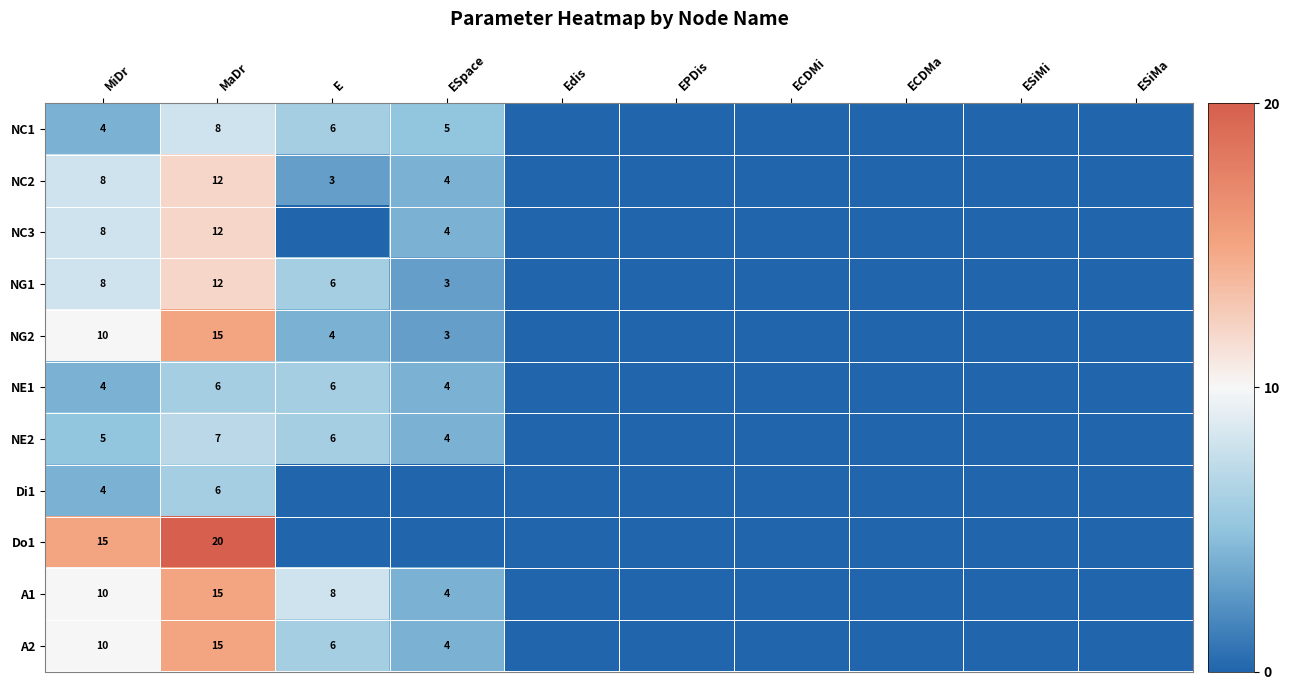

True or false: A1 has a value of 3 at E.

False